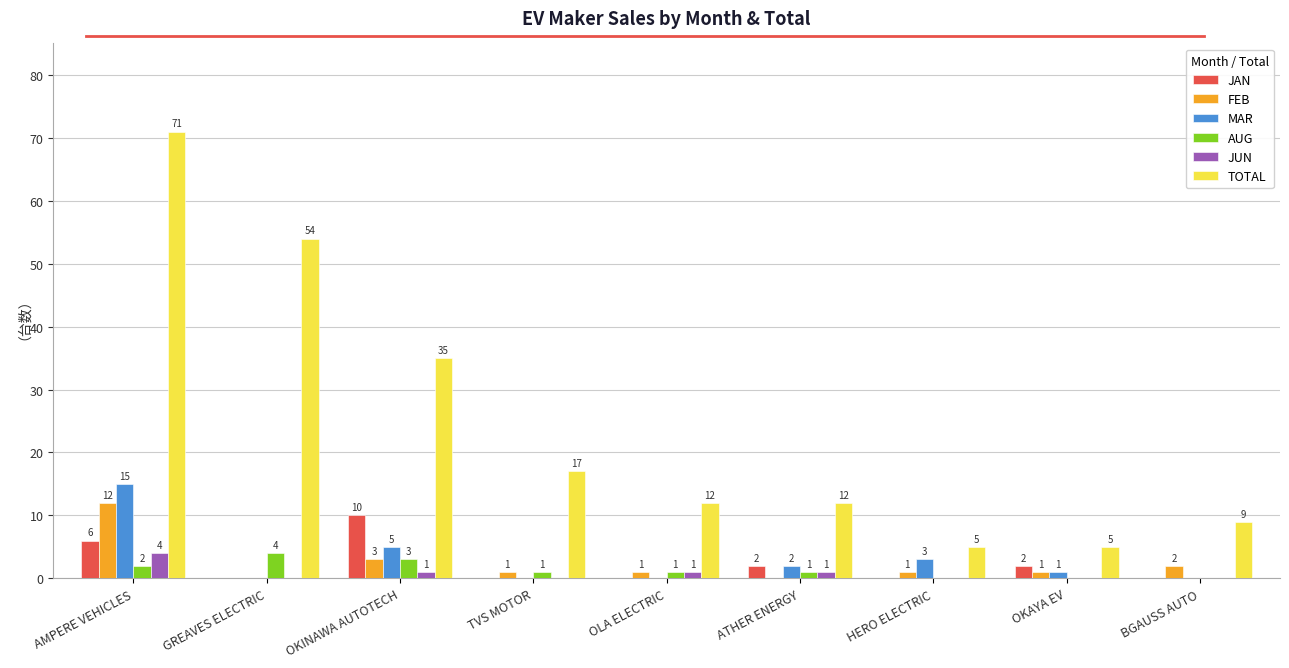

Which category has the highest value in the MAR series?

AMPERE VEHICLES